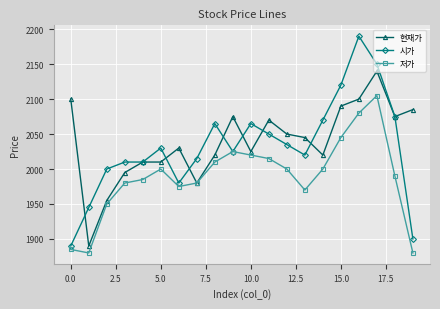

List the series in order of their peak value, highest first.

시가, 현재가, 저가